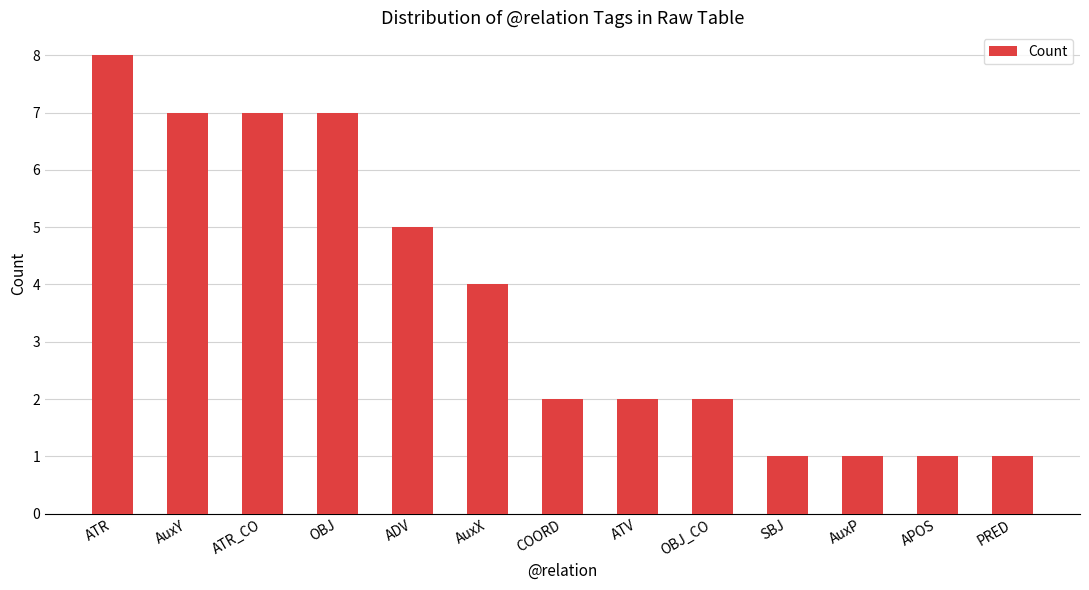

What is the change in value from COORD to PRED?

-1